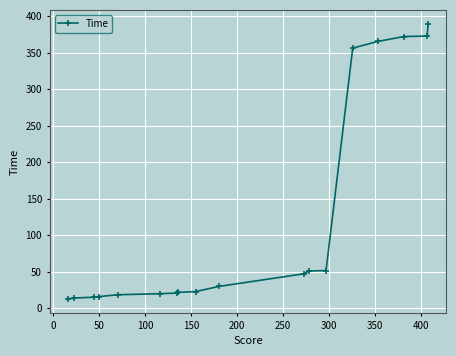

What is the difference between the maximum and second lowest values?

375.8